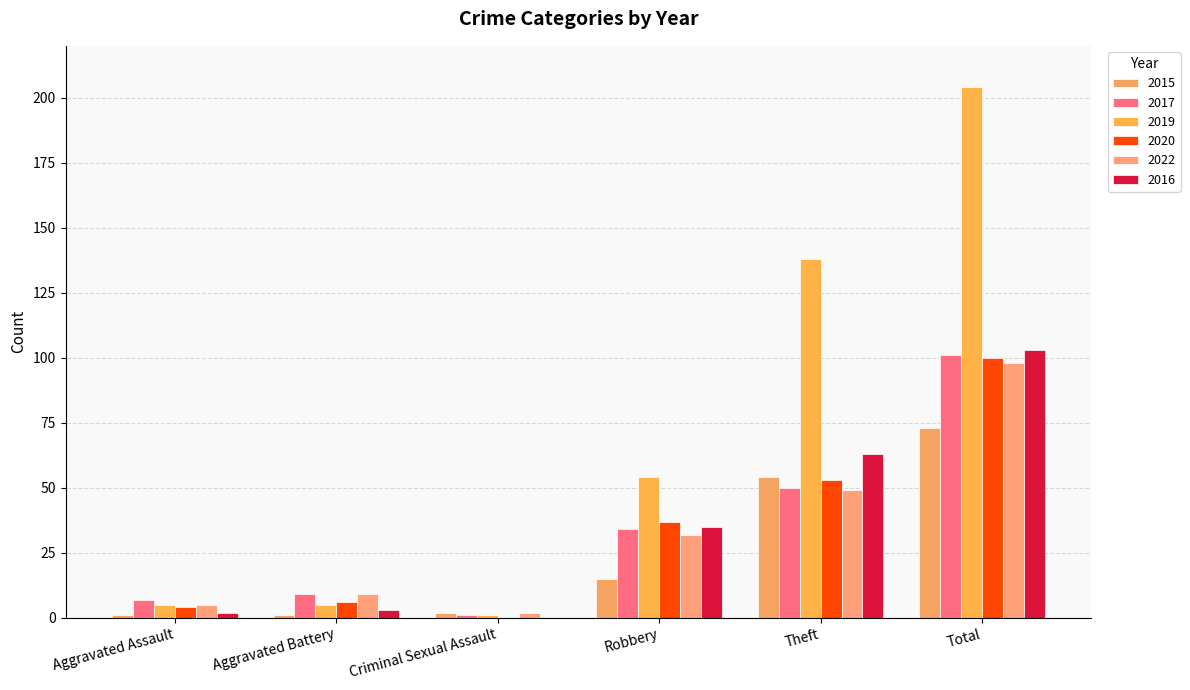

Where does the 2017 series first go above 34?

Theft